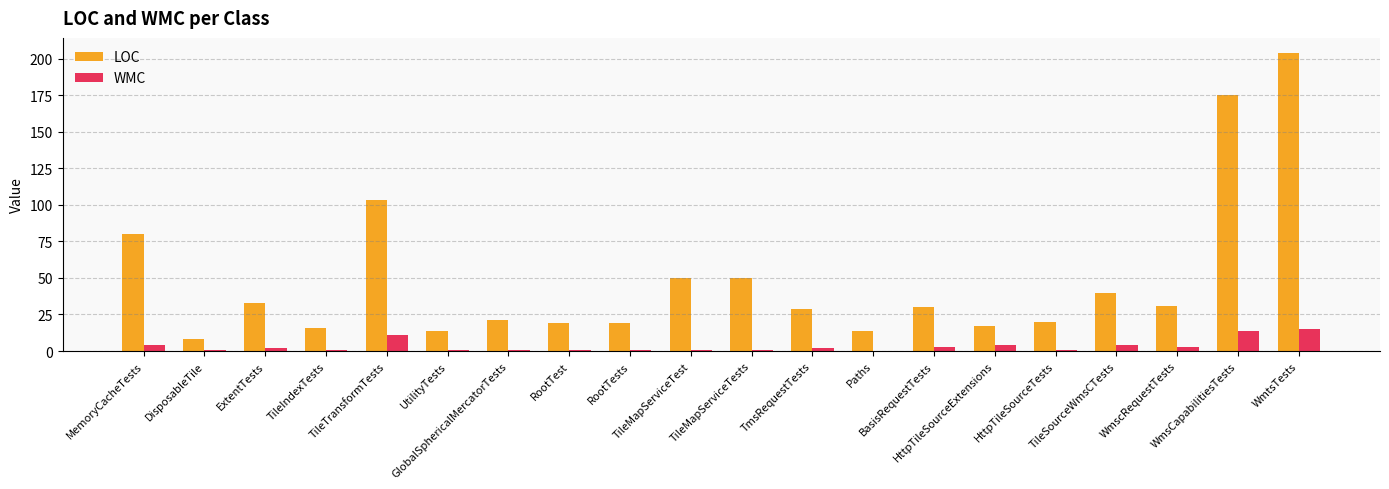

What is the greatest value displayed?

204